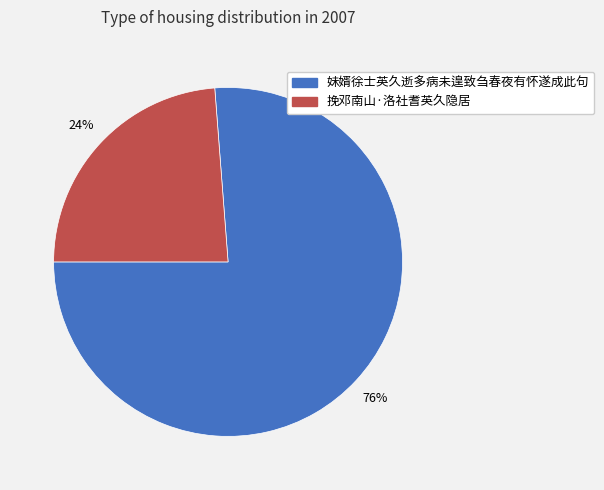

To the nearest percent, what is the difference between the 妹婿徐士英久逝多病未遑致刍春夜有怀遂成此句 and 挽邓南山·洛社耆英久隐居 slice percentages?

52%